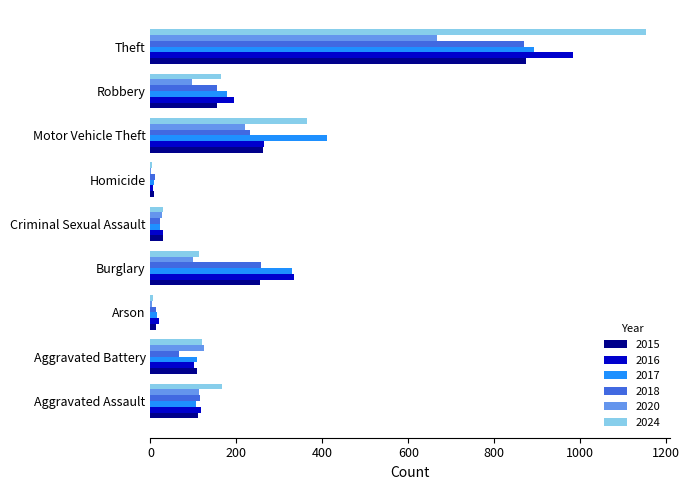

What is the approximate value of 2020 at Theft?

666